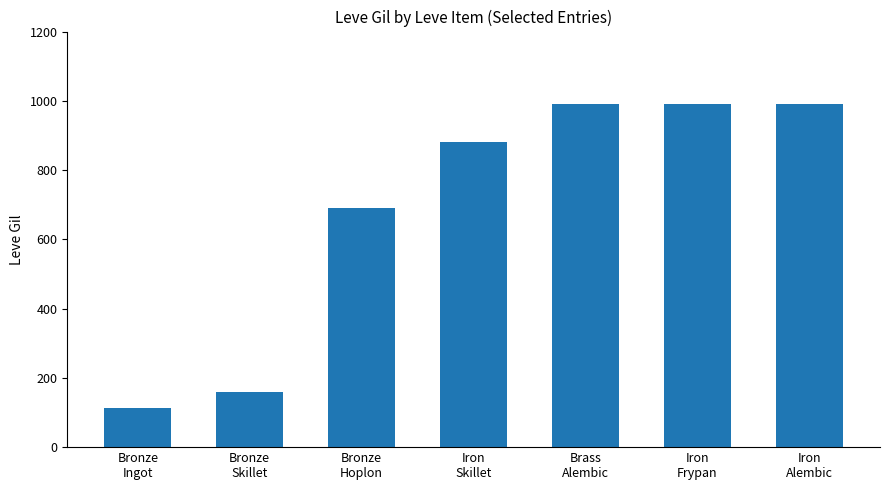

What is the value of the 6th bar from the left?

990